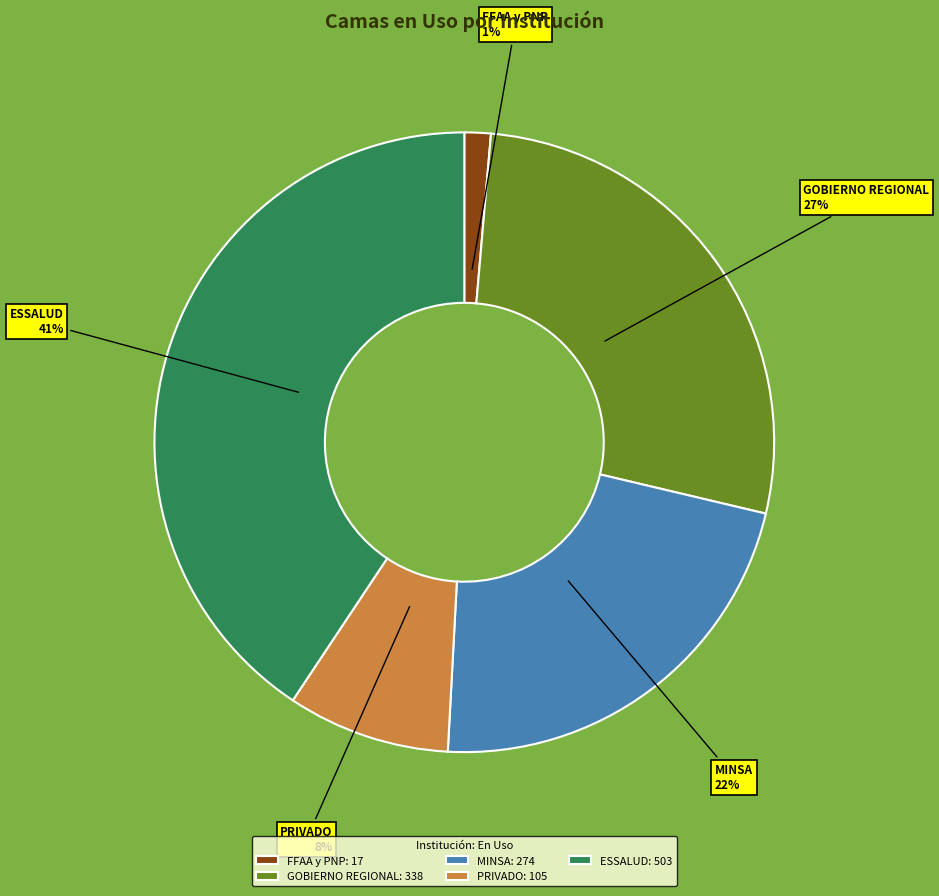

Which has a higher value, ESSALUD or FFAA y PNP?

ESSALUD